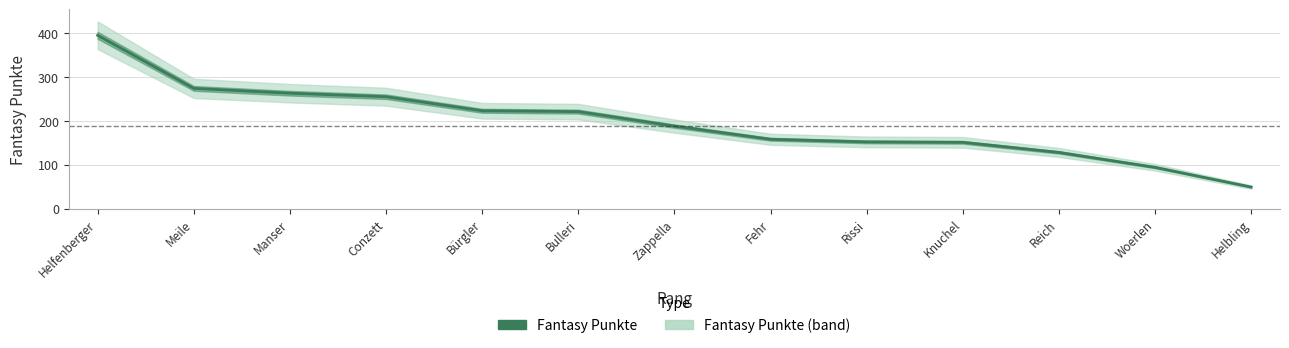

What is the smallest value displayed?

49